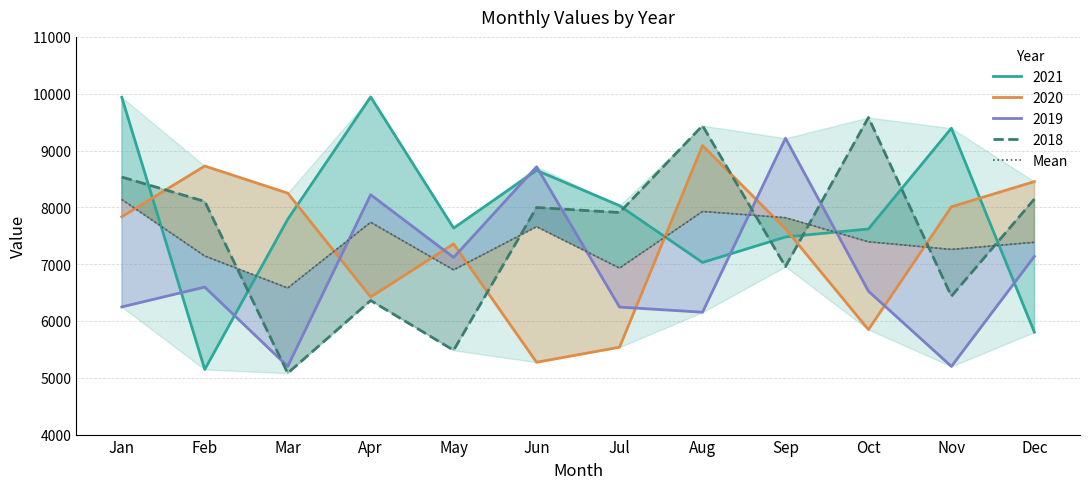

The value of Mean at Apr is 12213.0. True or false?

False